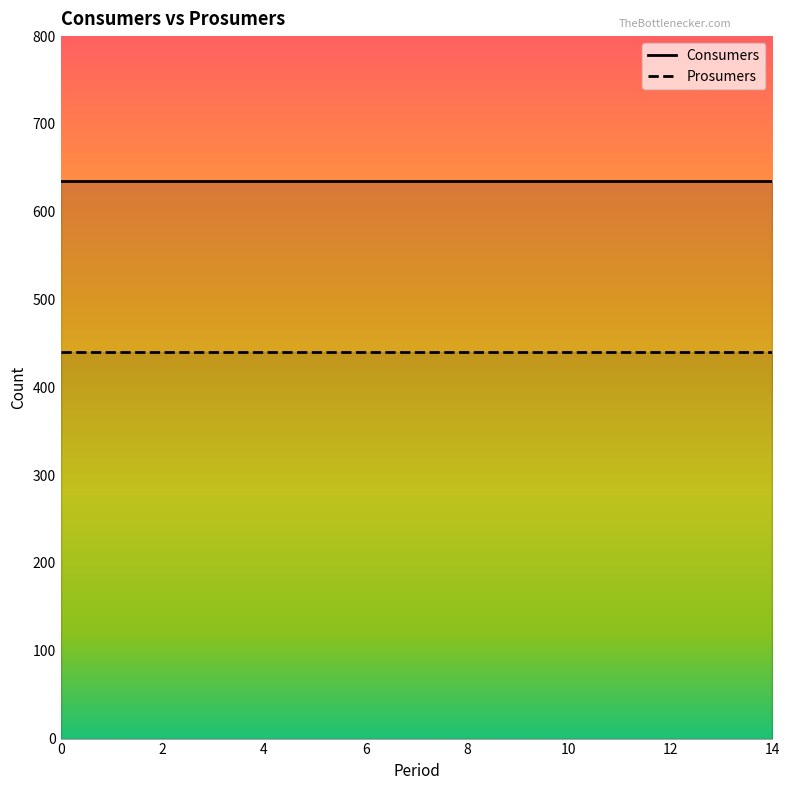

True or false: Prosumers and Consumers intersect in this chart.

False